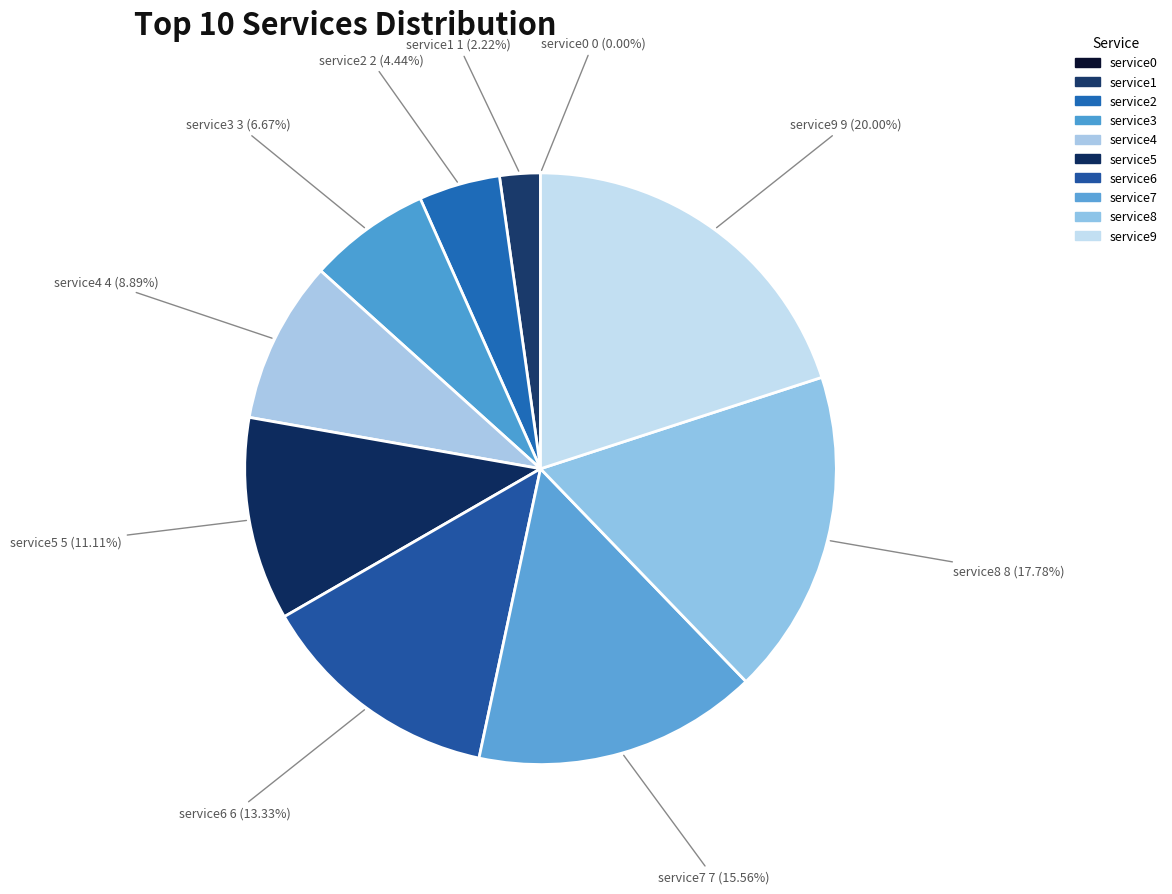

What is the total percentage of service1 and service6?

15.6%